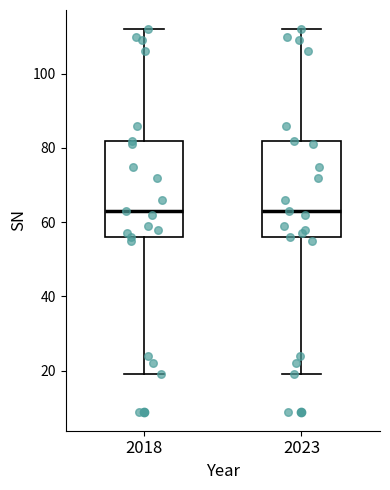

Reading left to right, transcribe this box plot: for each box, give where its median line is, the range the box spans, and where its two whiskers end, as read against the y-axis. The values are not printed on the chart, so give them approximately, as read against the axis.

2018: median 64, box 56 to 82, whiskers 20 to 112
2023: median 64, box 56 to 82, whiskers 20 to 112